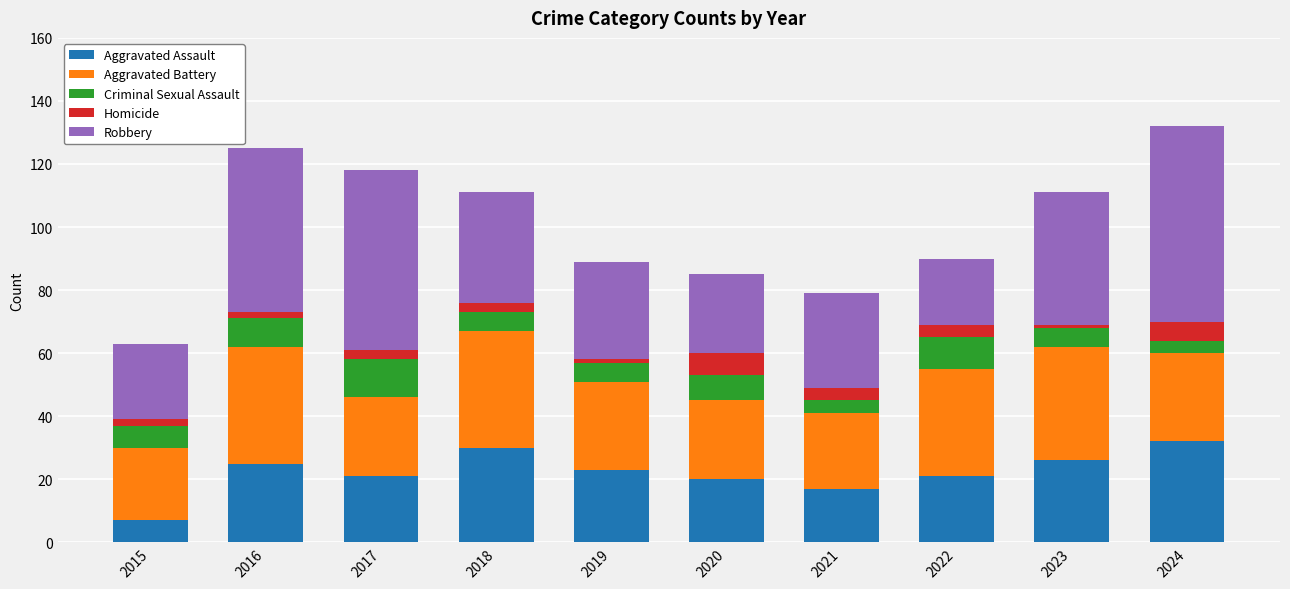

What is the highest value of the Aggravated Assault series?

32